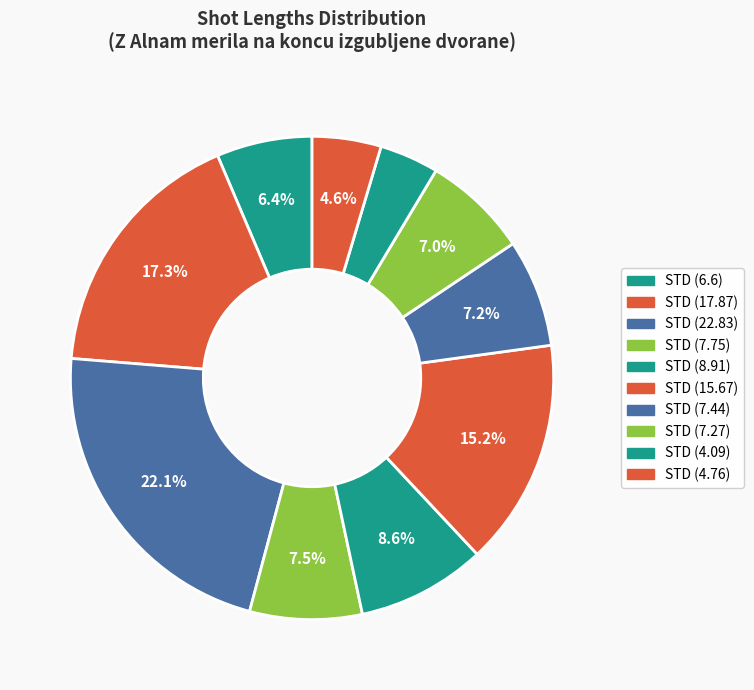

What is the ratio of the value at STD (8.91) to the value at STD (4.76)?

1.9